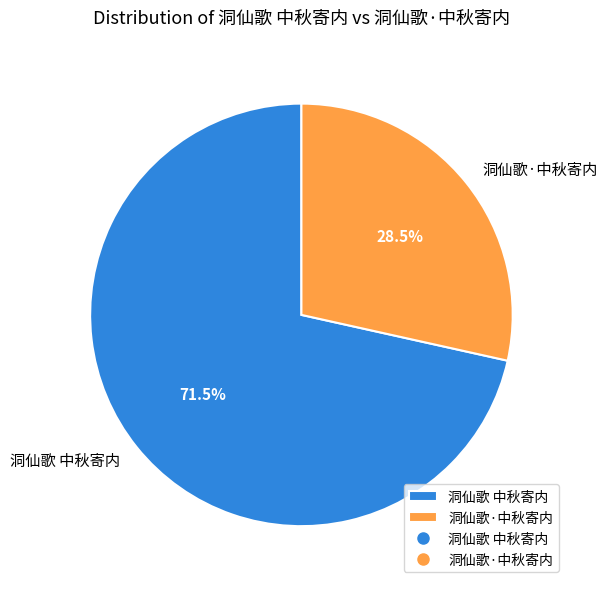

Rank the categories by value from highest to lowest.

洞仙歌 中秋寄内, 洞仙歌·中秋寄内